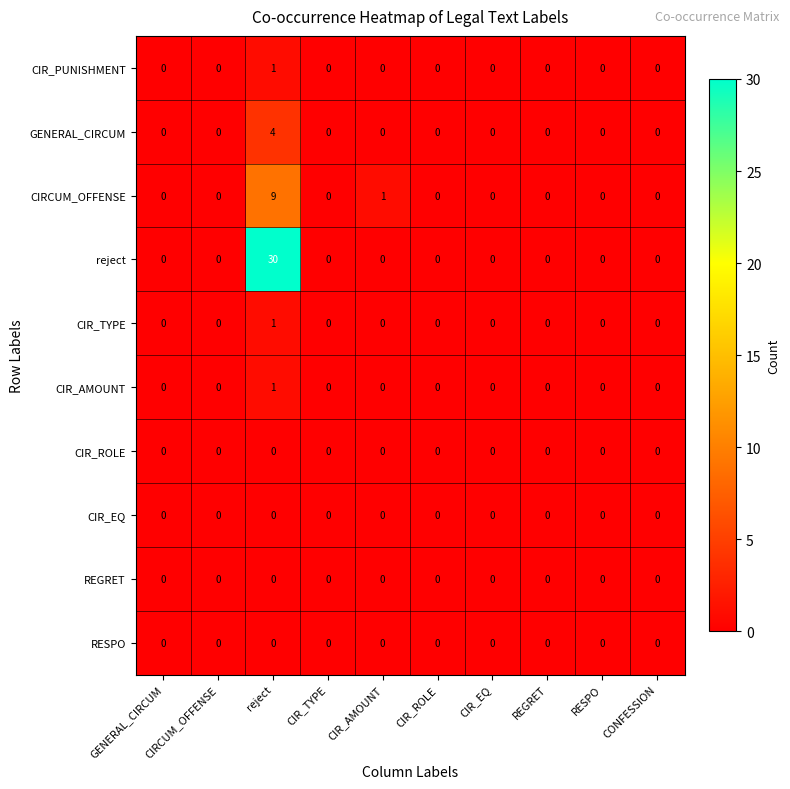

The reject series shows 0 at CIR_AMOUNT. True or false?

True